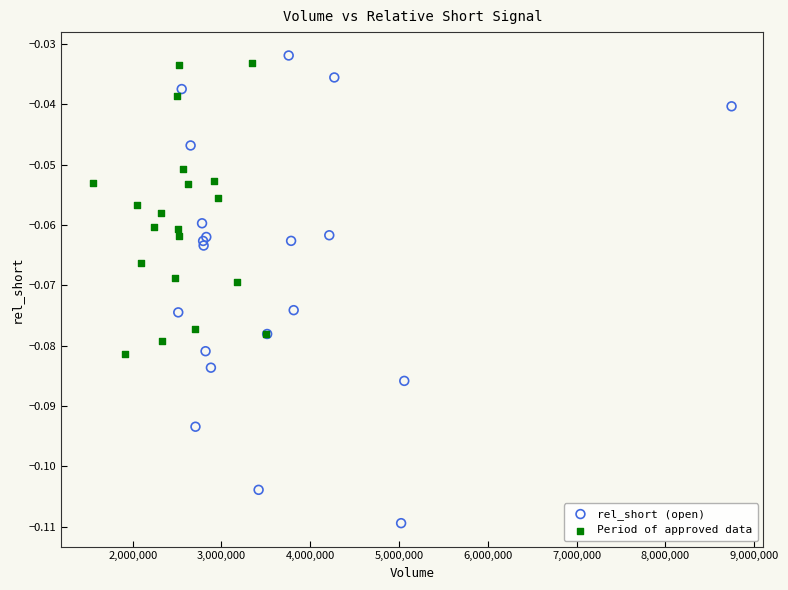

Which series has the largest Y range (max minus min)?

rel_short (open)